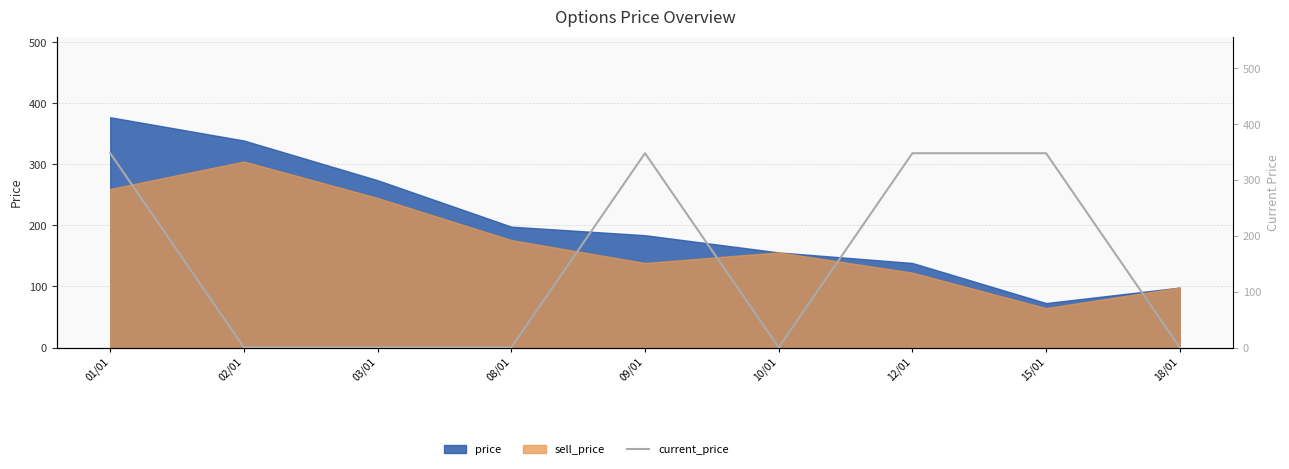

Does the chart have visible grid lines?

Yes